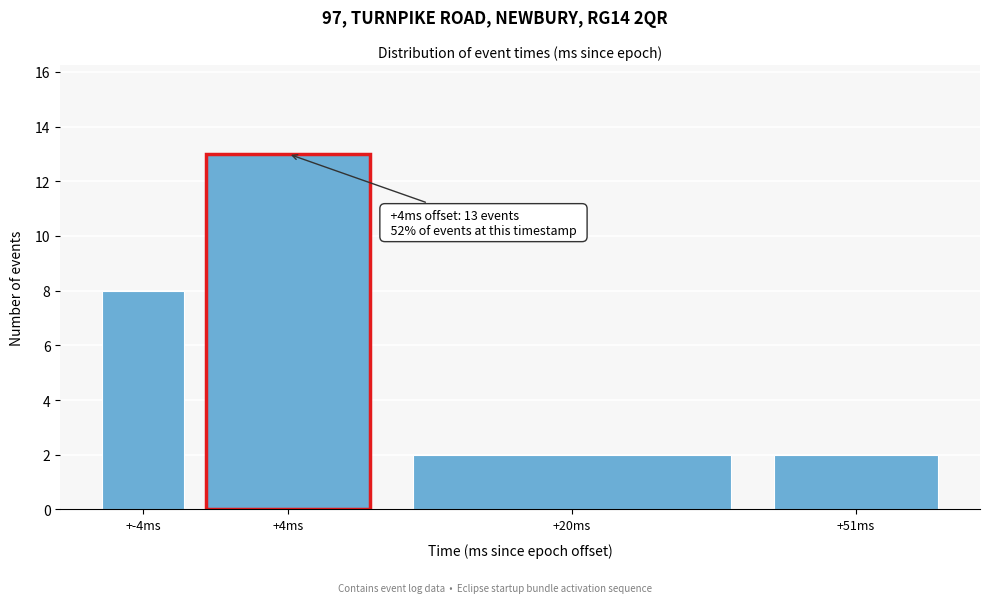

Reading left to right, what are all the values shown in this chart?

+-4ms=8	+4ms=13	+20ms=2	+51ms=2